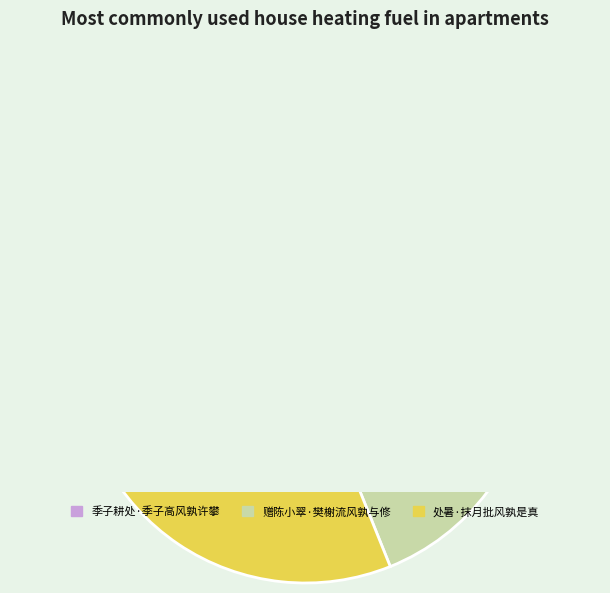

What percentage is the 赠陈小翠·樊榭流风孰与修 slice, to the nearest percent?

35%